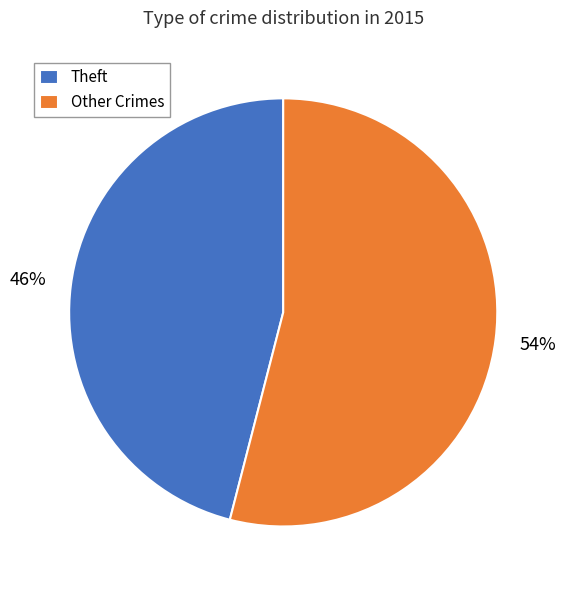

Count the number of slices in the pie.

2